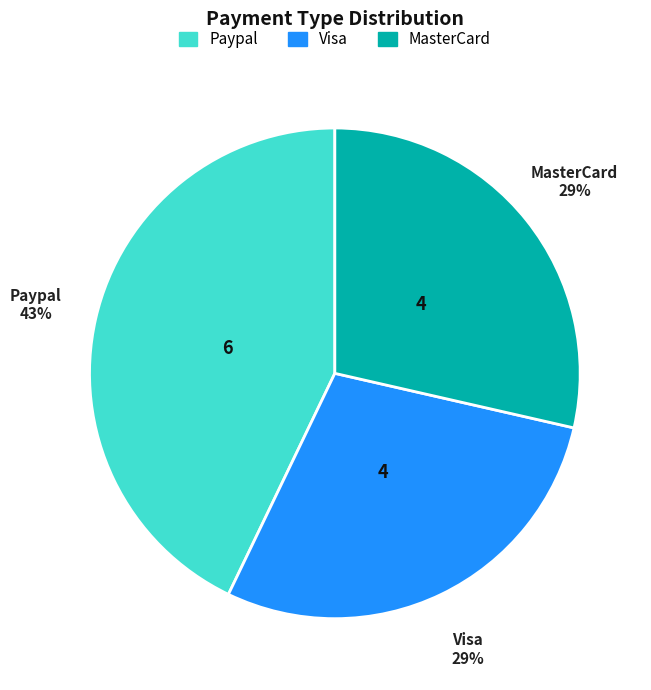

What is the largest slice in the pie chart?

Paypal